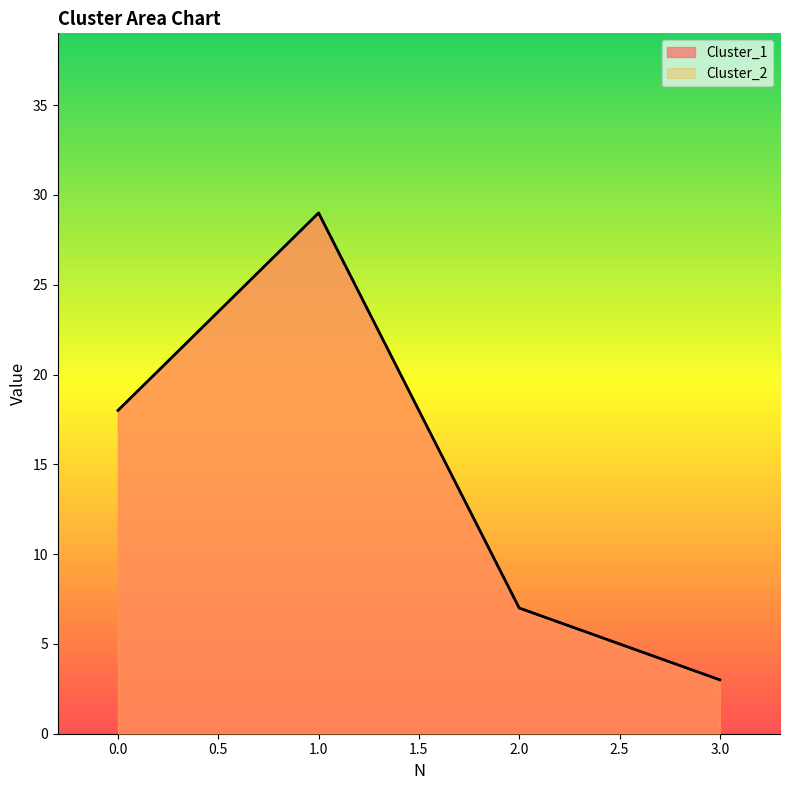

What is the approximate value of Cluster_1 at 2, to the nearest 5?

5